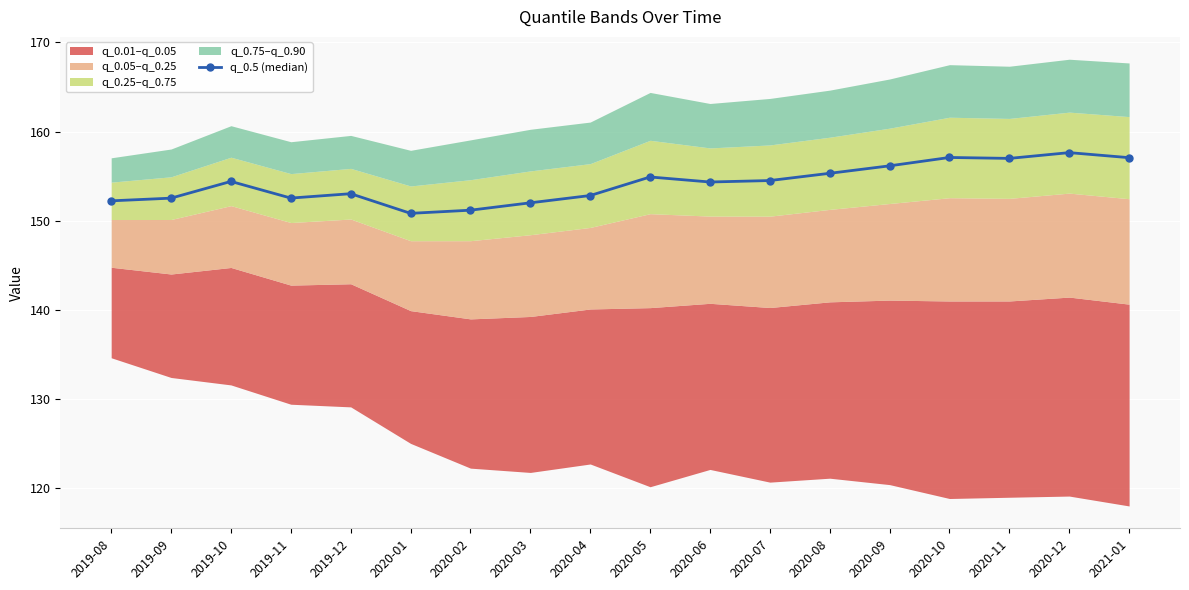

Reading left to right, list all the values displayed in this chart.

152.2	152.5	154.4	152.5	153.0	150.8	151.2	152.0	152.8	154.9	154.3	154.5	155.3	156.2	157.1	157.0	157.6	157.1